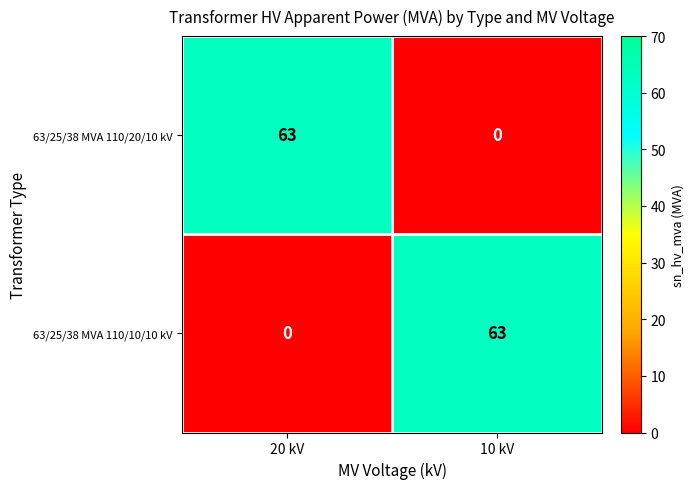

What is the sum of the 63/25/38 MVA 110/10/10 kV values at 10 kV and 20 kV?

63